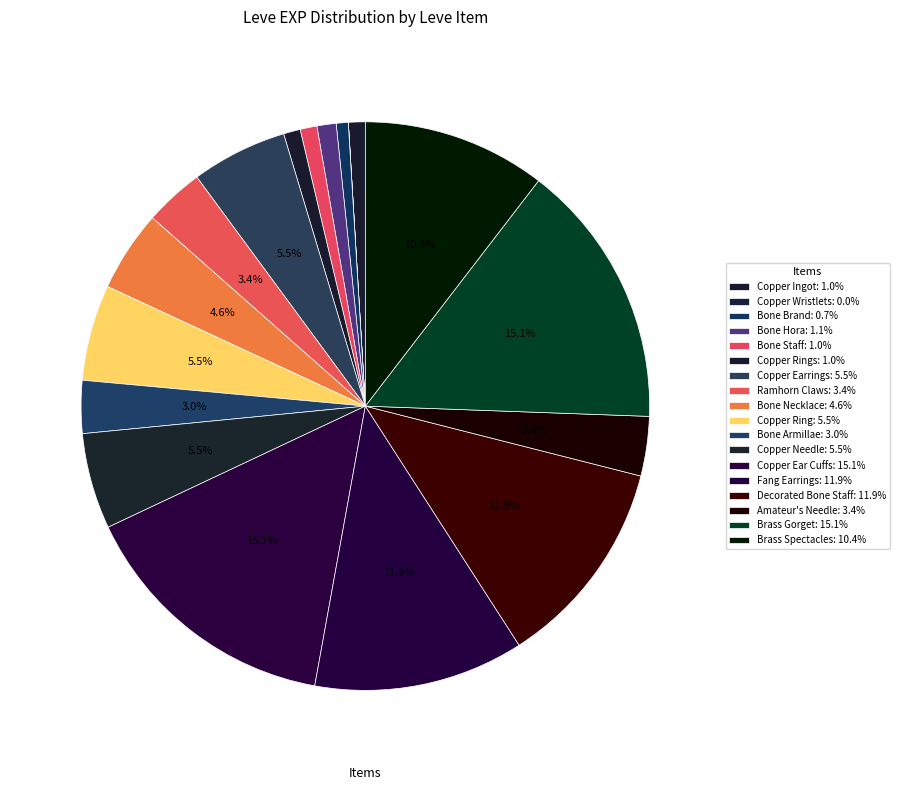

Does any single category account for the majority?

No